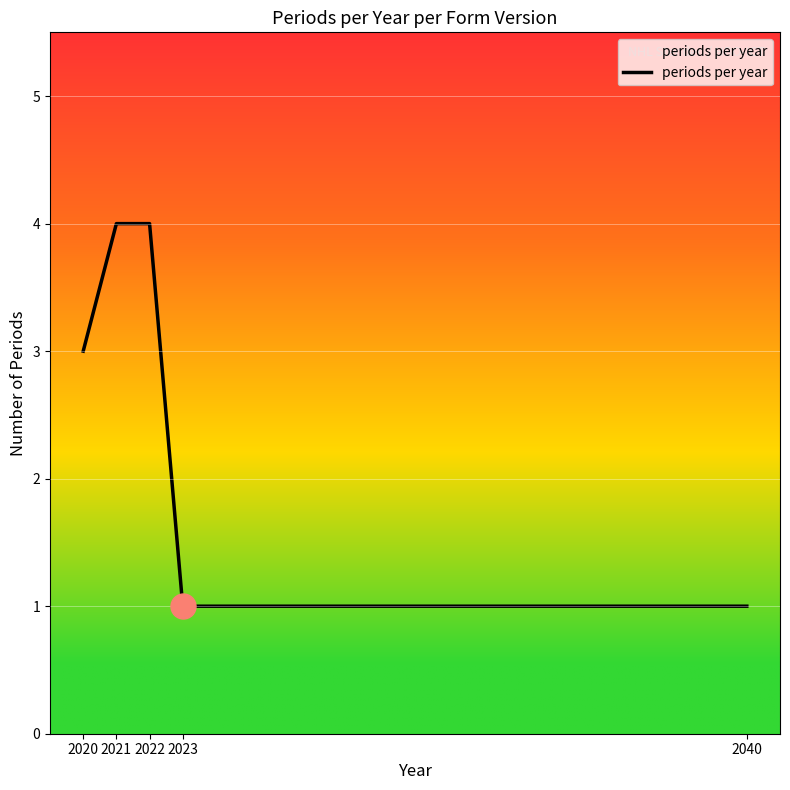

Is it true that the value at 2020 is 2?

False